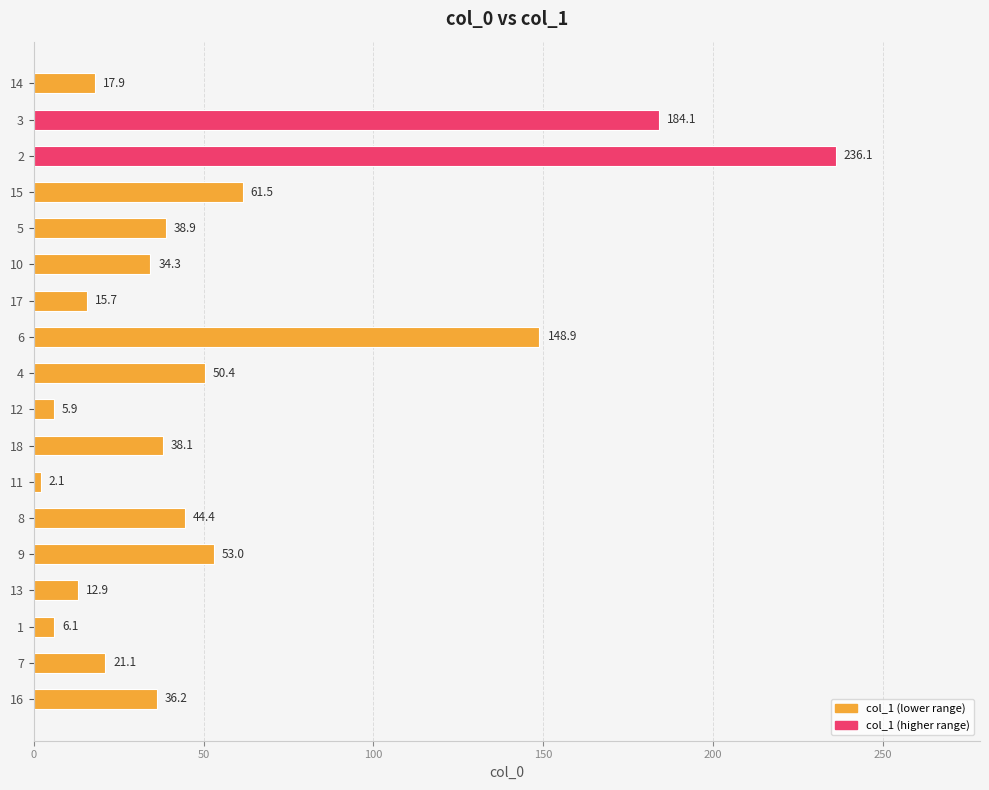

What is the difference between the maximum and minimum values?

234.0